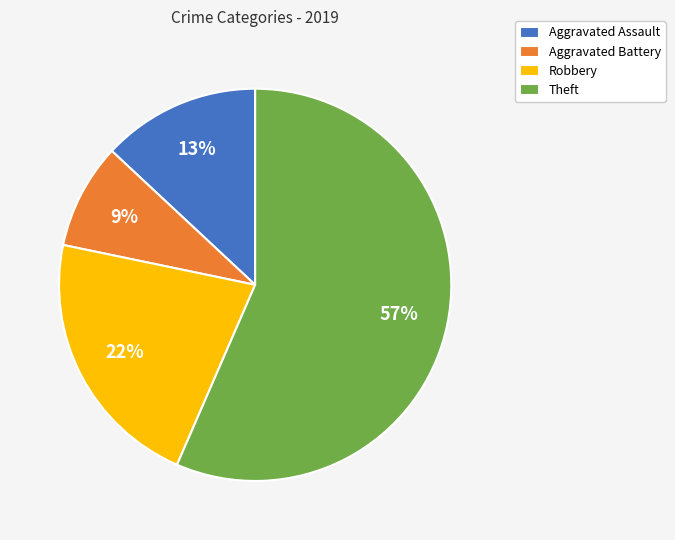

To the nearest percent, what percentage of the pie is Aggravated Assault?

13%